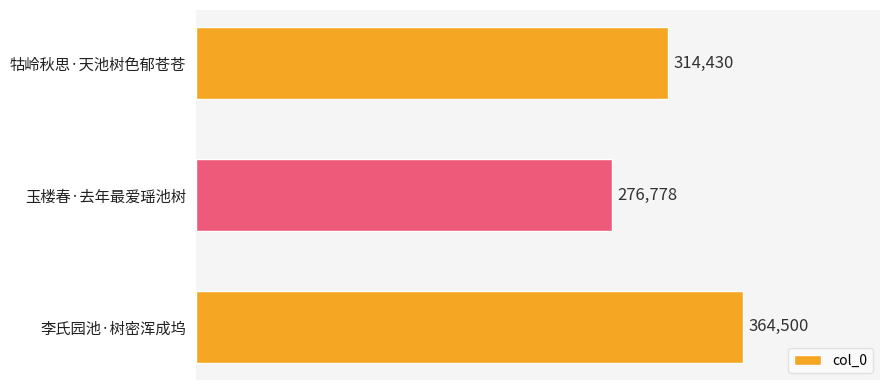

Is it true that the value at 玉楼春·去年最爱瑶池树 is 430320?

False